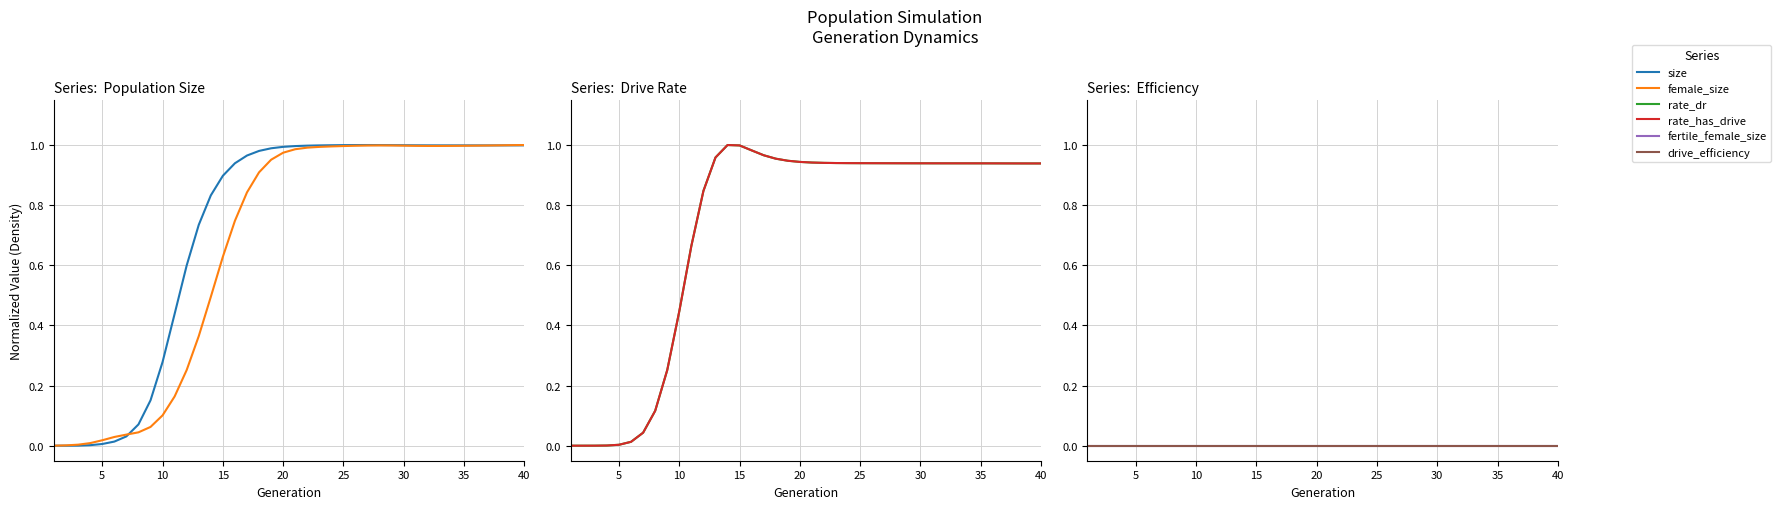

What is the value of the female_size point at the 40th from the left?

1.0